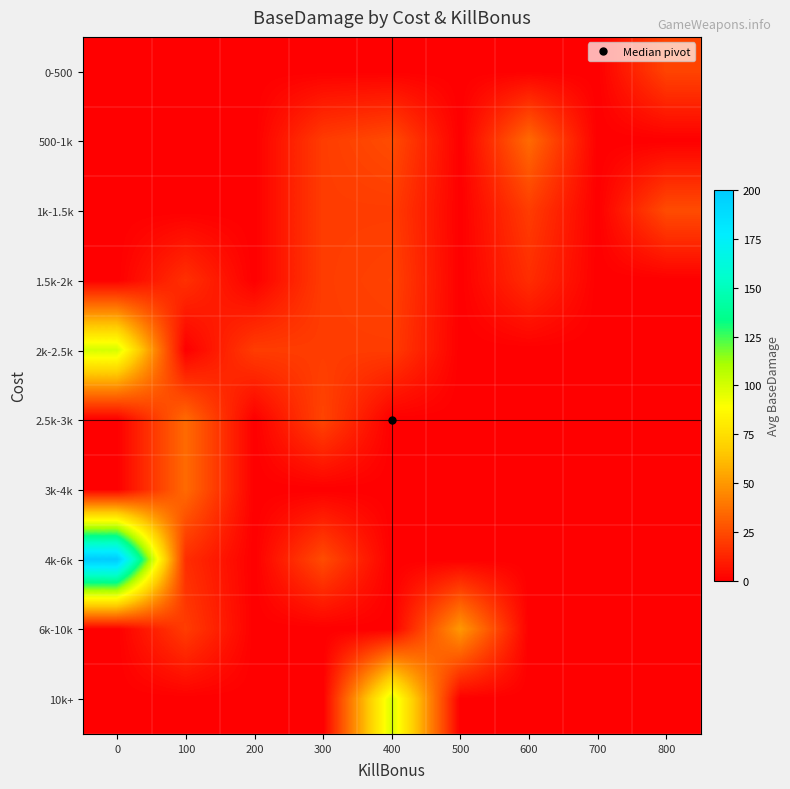

Between 100 and 400, which series saw the biggest shift?

10k+